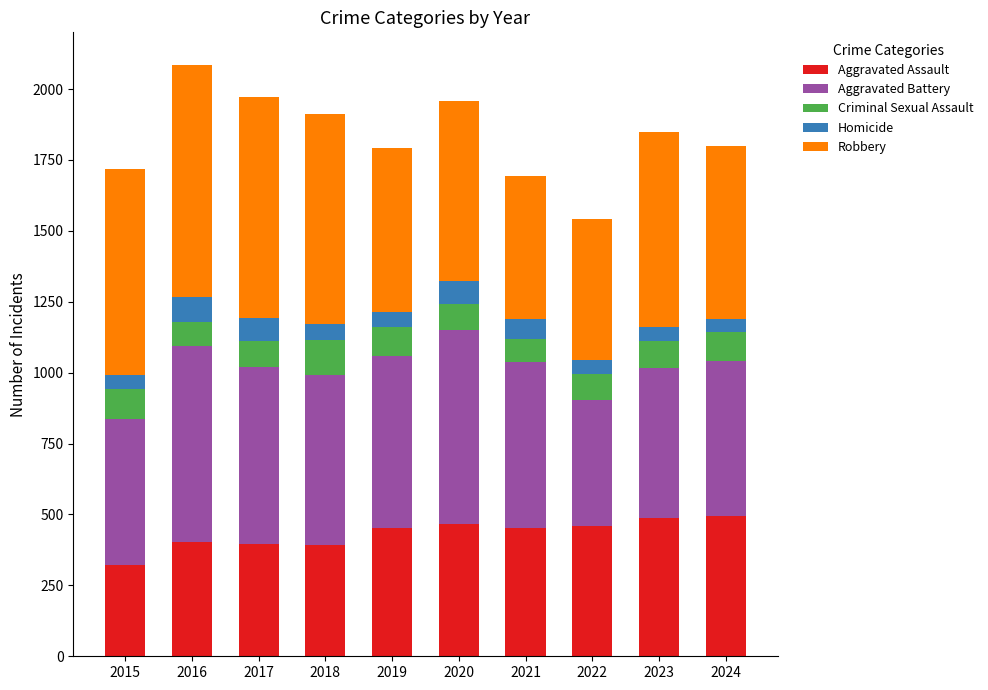

What is the lowest value of the Aggravated Assault series?

323